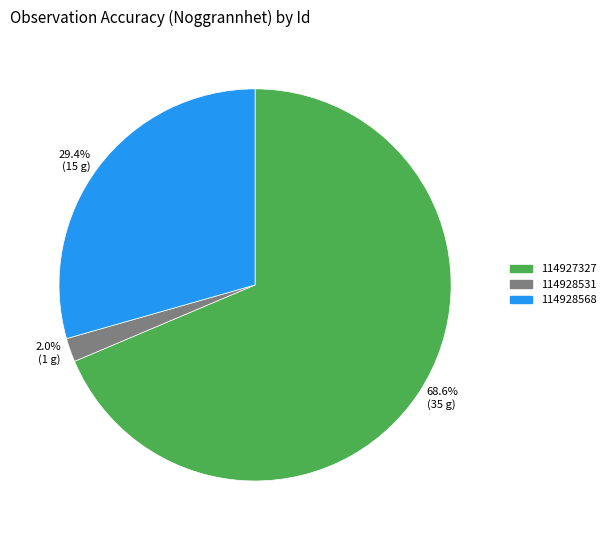

Which category accounts for the majority?

114927327